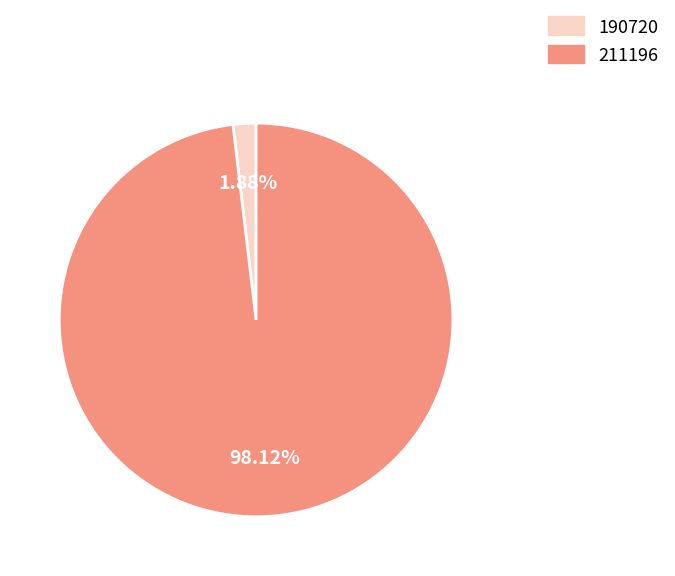

What is the majority slice?

211196